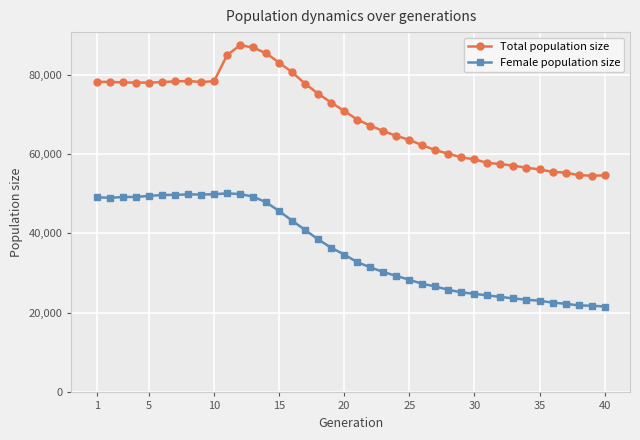

List the series in order of their peak value, highest first.

Total population size, Female population size